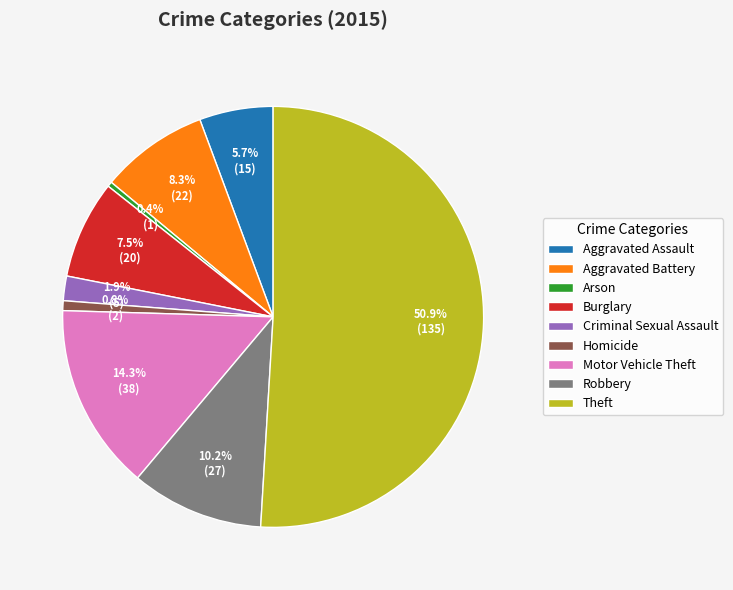

How much of the chart is everything except Robbery?

89.8%